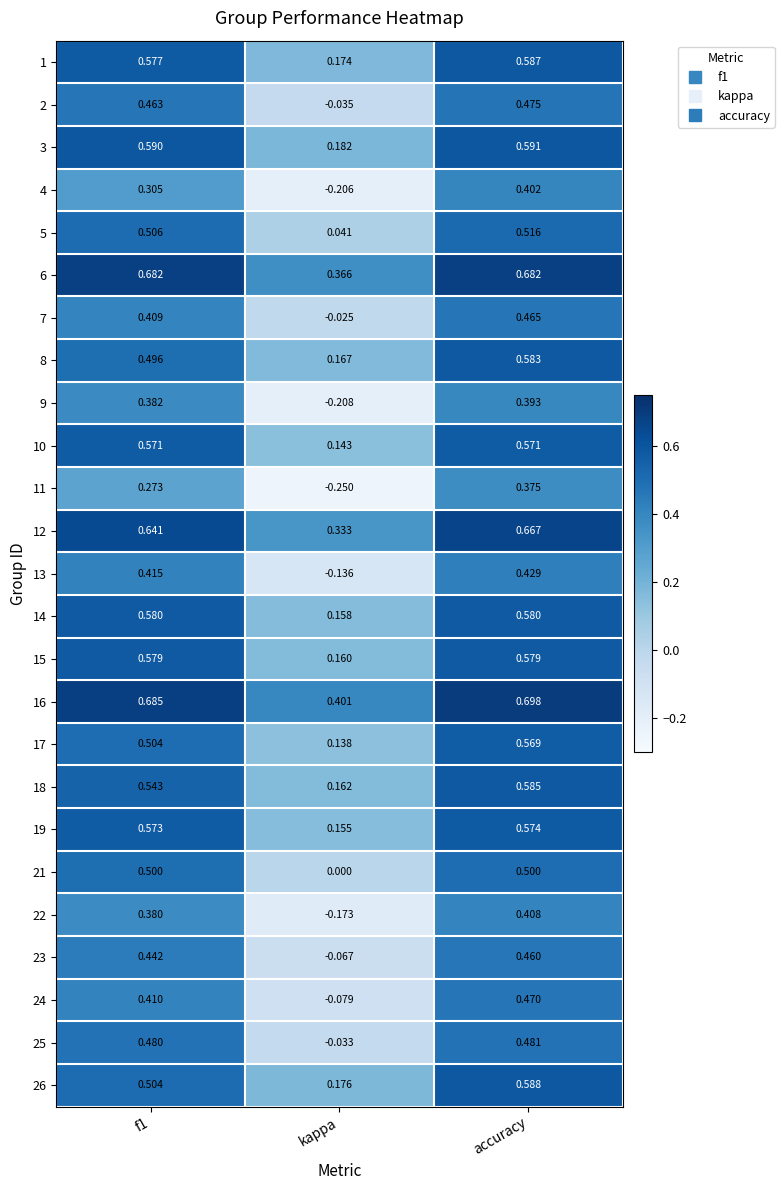

Is the value of 19 at kappa greater than the value of 24 at f1?

No